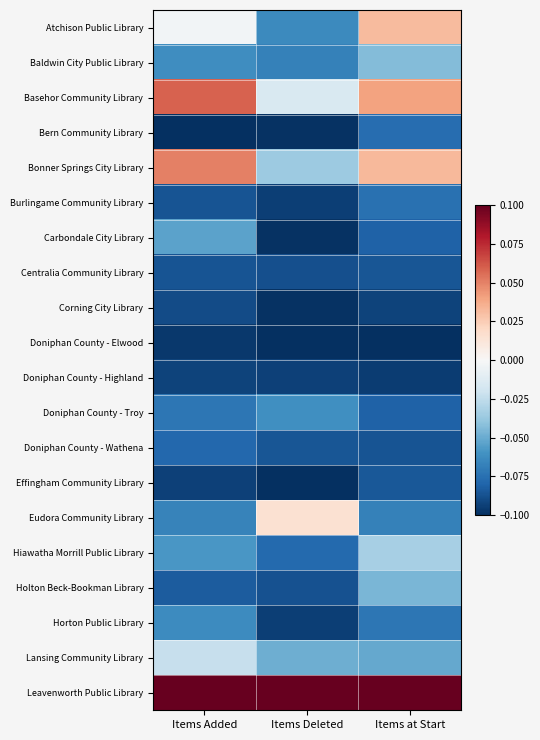

What is the total value across all series at Items Added?

-1.0